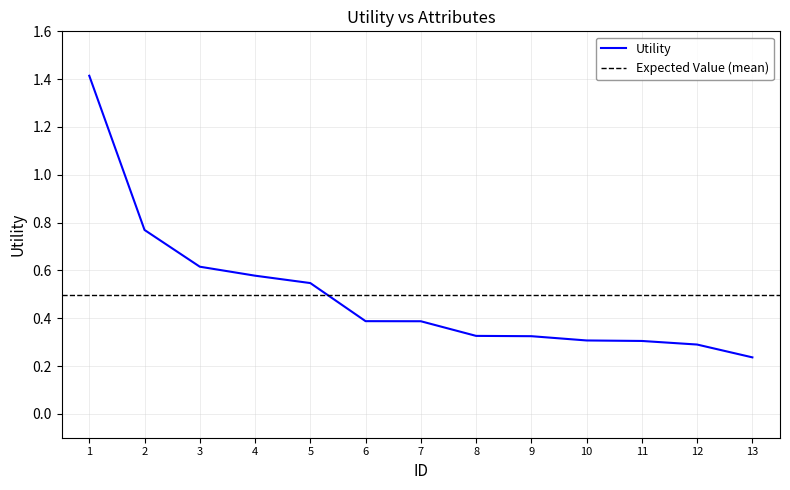

At which label is Utility closest to 0?

13